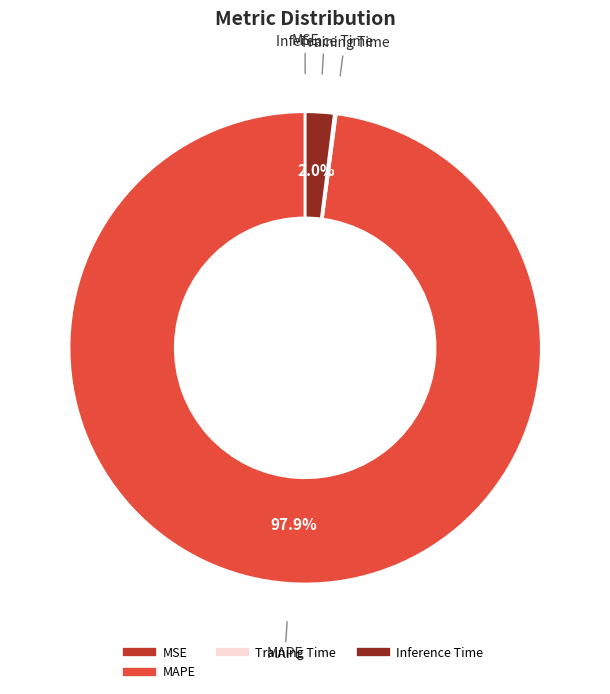

Is there any slice that represents more than half of the pie?

Yes